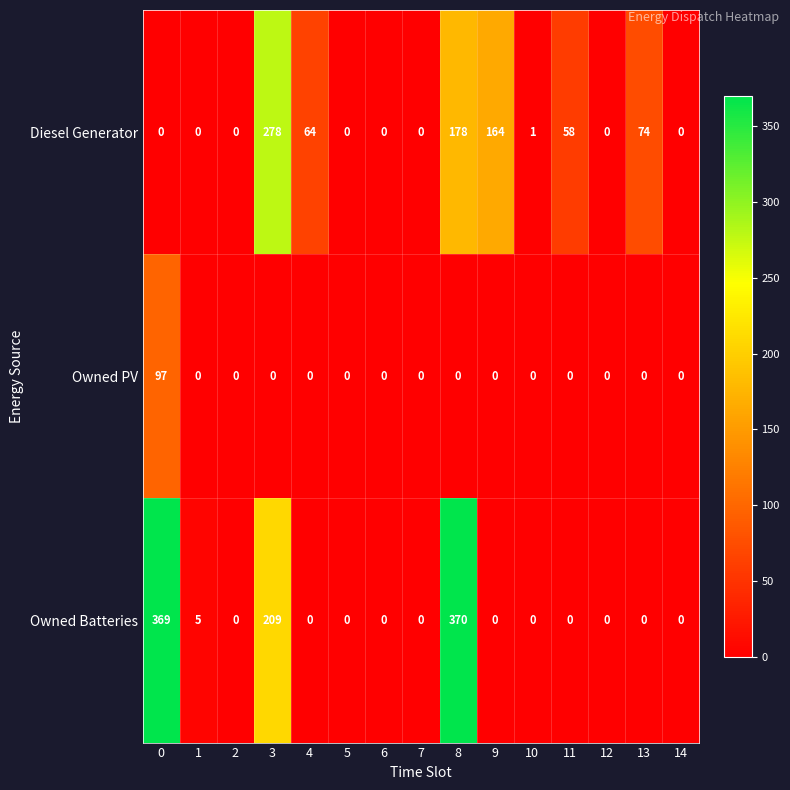

What is the total value across all series at 1?

5